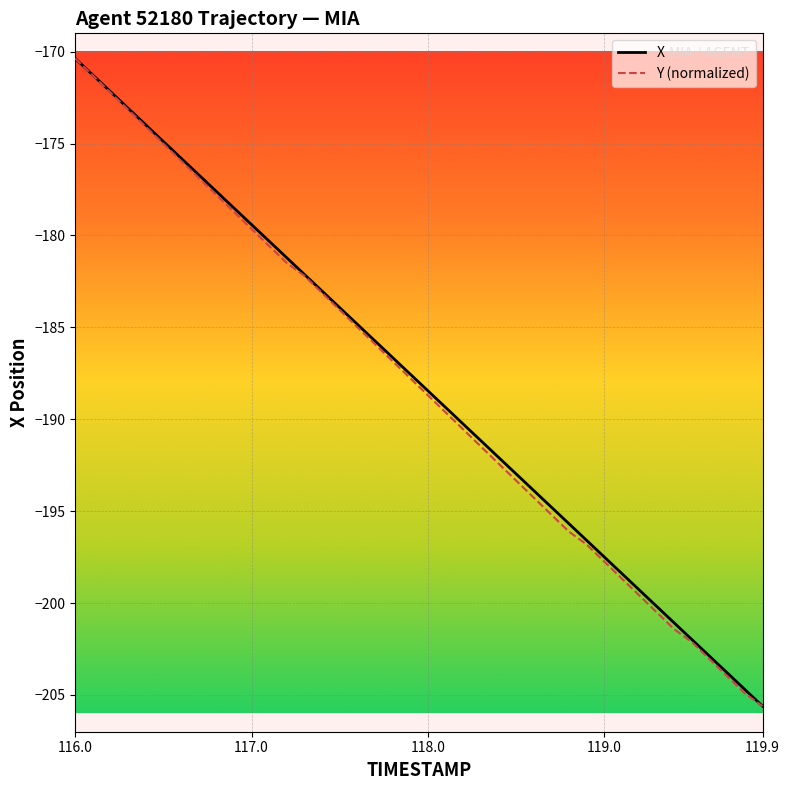

What is the lowest value of the X series?

-205.6